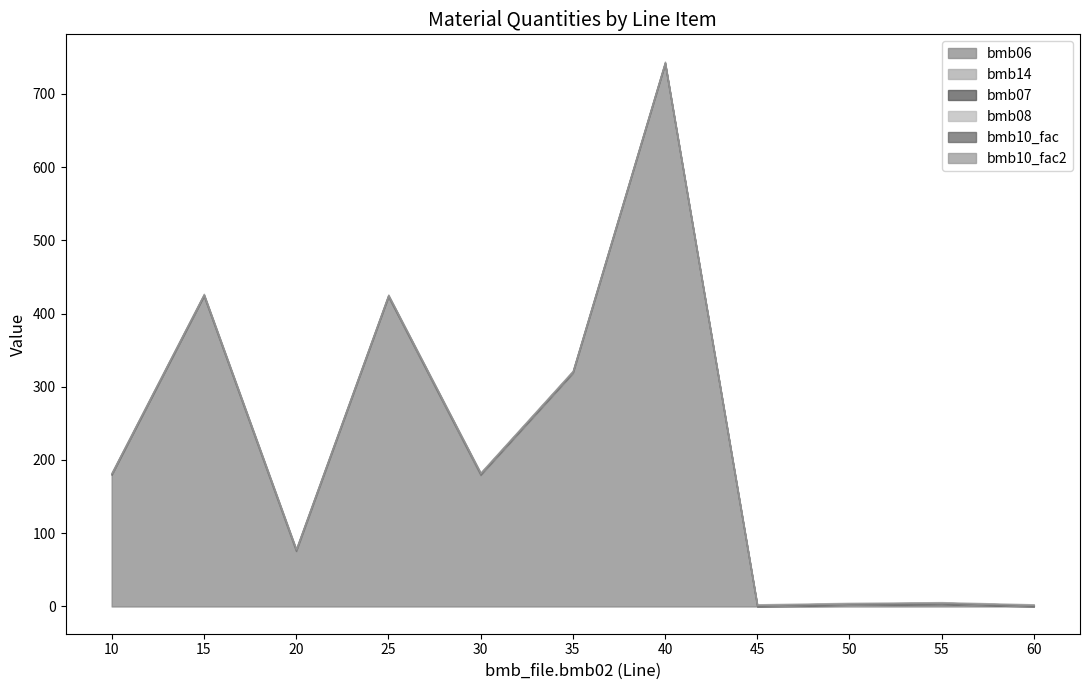

Reading left to right, list all the values displayed in this chart.

bmb06: 180.0	424.0	75.0	423.0	179.0	318.0	741.0	0.0	1.0	3.0	0.0
bmb14: 0.0	0.0	1.0	0.0	1.0	1.0	0.0	0.0	1.0	0.0	0.0
bmb07: 1.0	1.0	1.0	1.0	1.0	1.0	1.0	1.0	1.0	1.0	1.0
bmb08: 0.0	0.0	0.0	0.0	0.0	0.0	0.0	0.0	0.0	0.0	0.0
bmb10_fac: 1.0	1.0	1.0	1.0	1.0	1.0	1.0	1.0	1.0	1.0	1.0
bmb10_fac2: 1.0	1.0	1.0	1.0	1.0	1.0	1.0	1.0	1.0	1.0	1.0